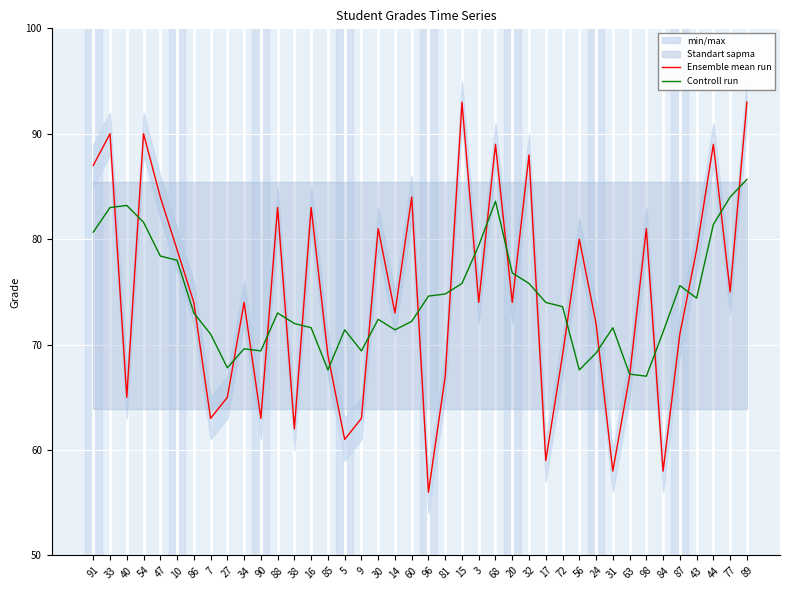

Is this an area chart (filled region under the line)?

No